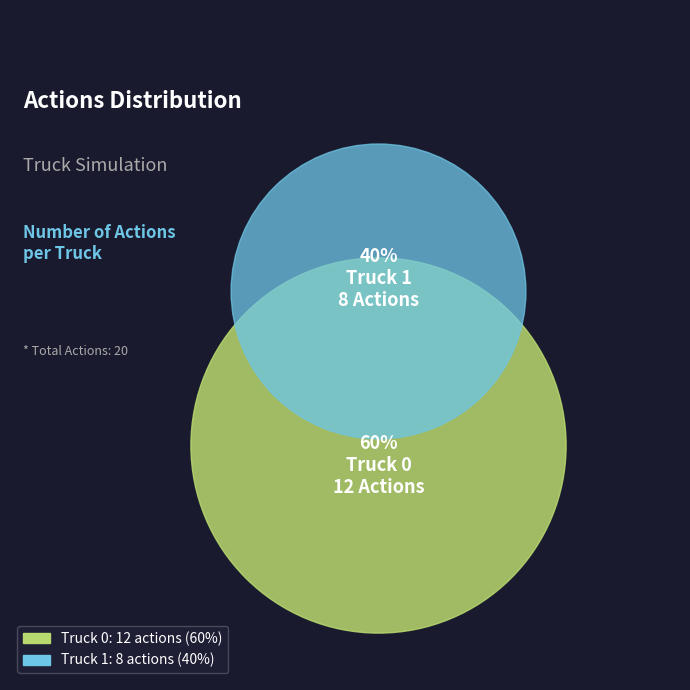

Count the number of slices in the pie.

2